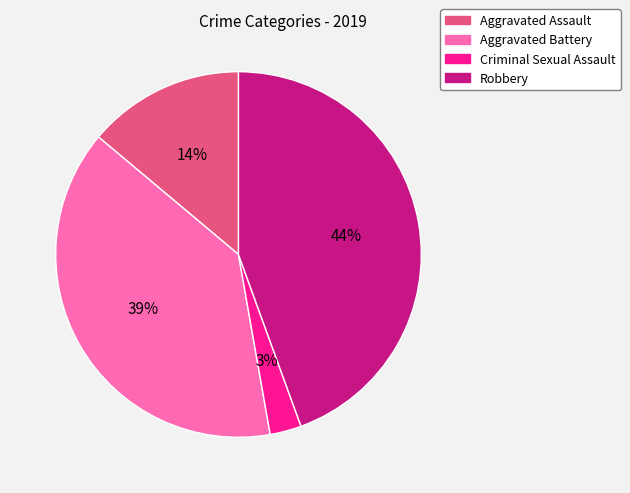

To the nearest percent, what is the combined percentage of Aggravated Battery and Aggravated Assault?

53%